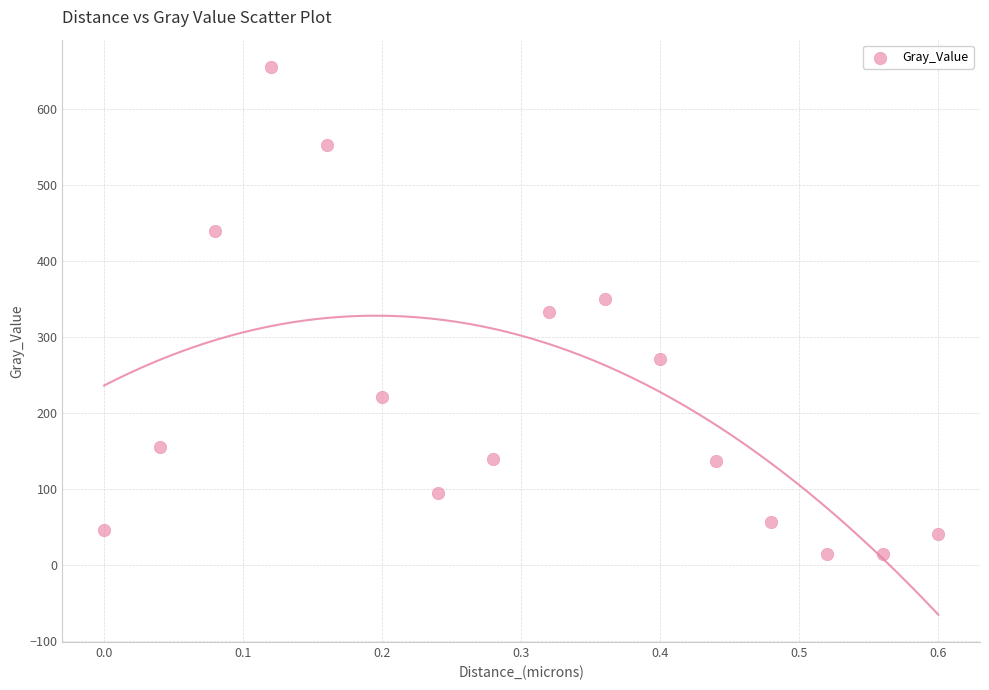

What is the range of Y values (max minus min)?

641.4